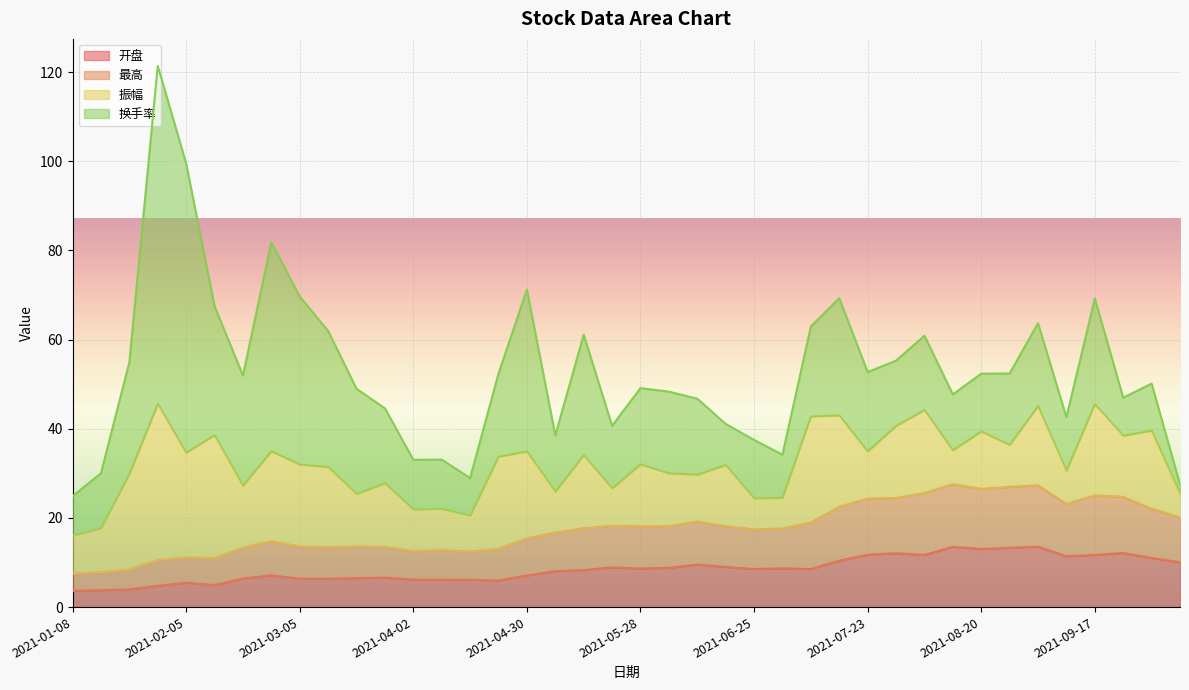

The 开盘 series shows 8.6 at 2021-05-28. True or false?

True